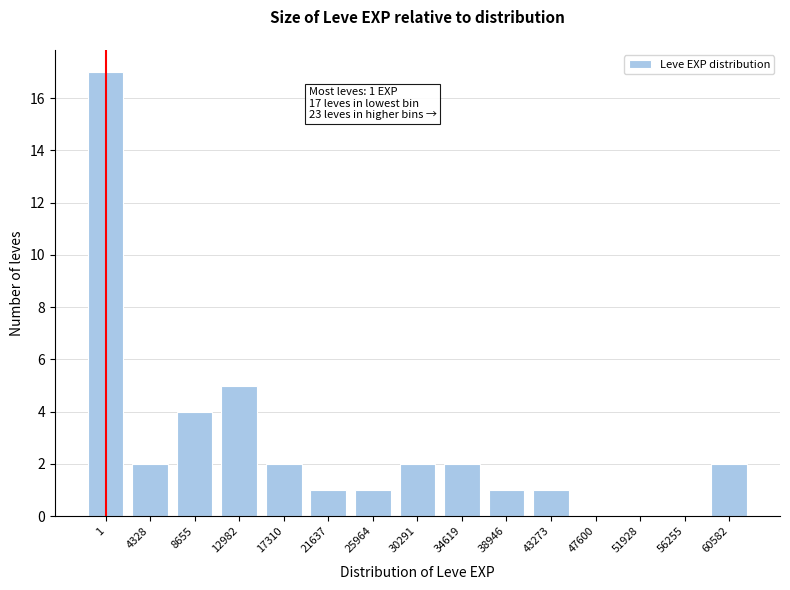

Reading right to left, transcribe all the data shown in this chart.

60582=2	56255=0	51928=0	47600=0	43273=1	38946=1	34619=2	30291=2	25964=1	21637=1	17310=2	12982=5	8655=4	4328=2	1=17